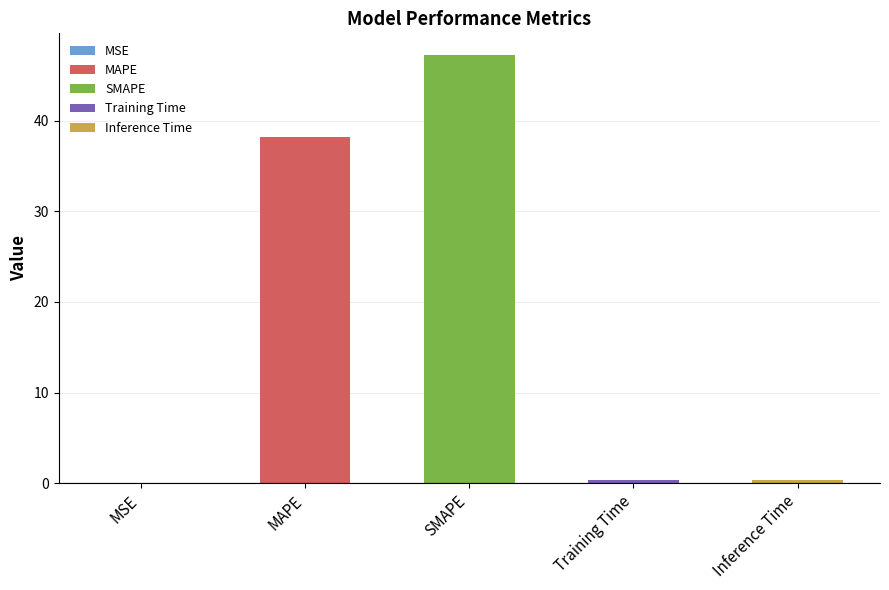

What is the change in value from MAPE to Training Time?

-37.9